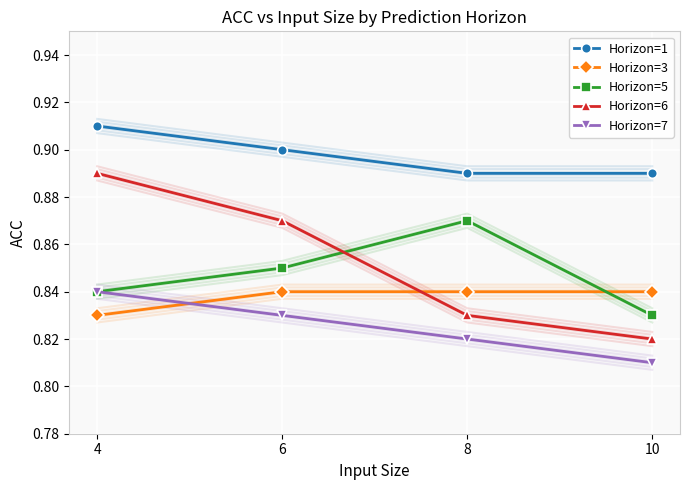

What is the value of the Horizon=6 point at the 2nd from the left?

0.9